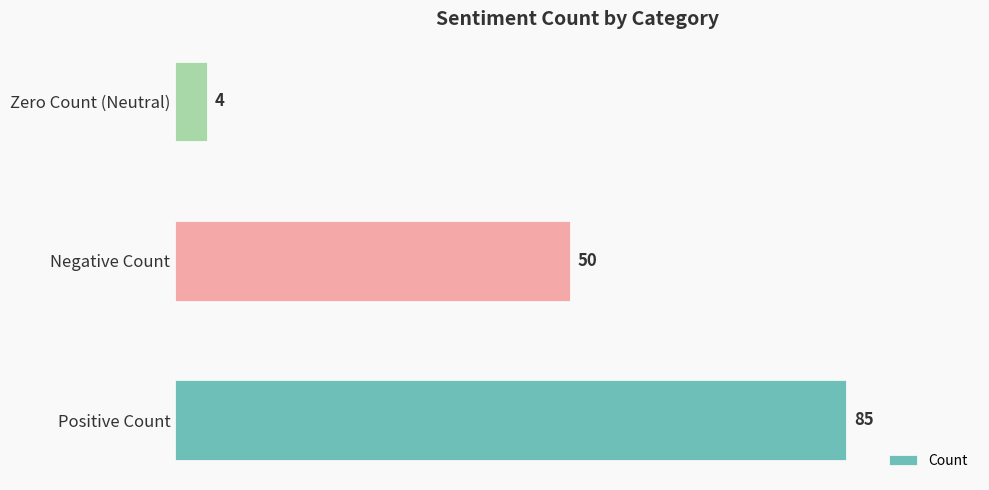

What is the difference between the maximum and minimum values?

81